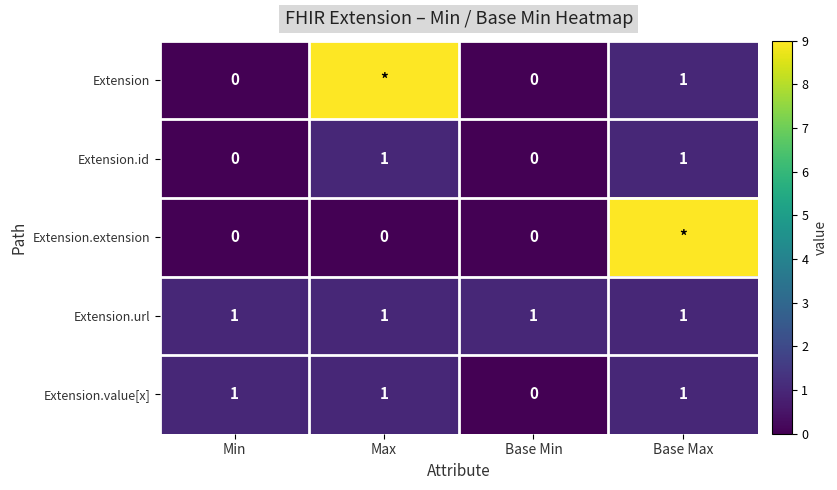

What is the sum of all Extension.url values?

4